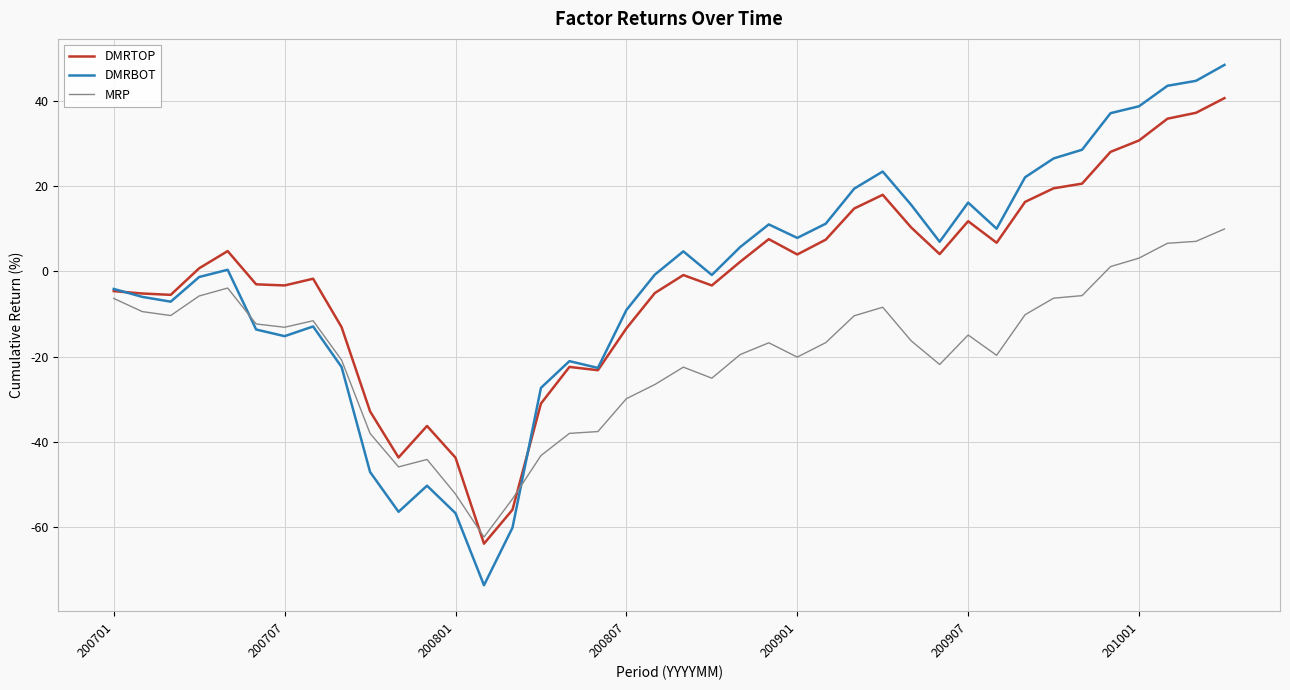

What is the sum of all DMRBOT values?

-86.9